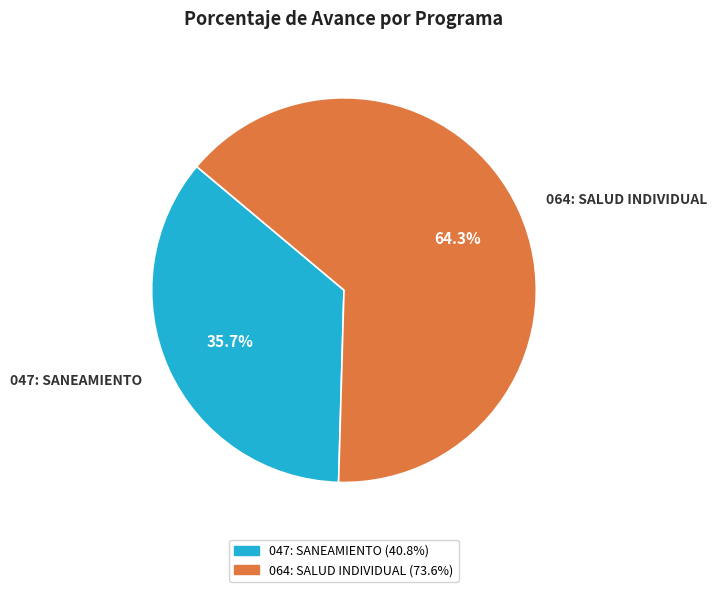

Which slice represents more than half of the pie?

064: SALUD INDIVIDUAL